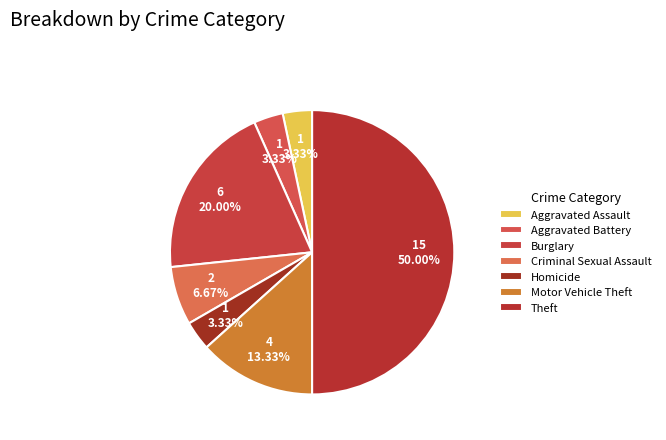

Does Motor Vehicle Theft represent more than half of the total?

No